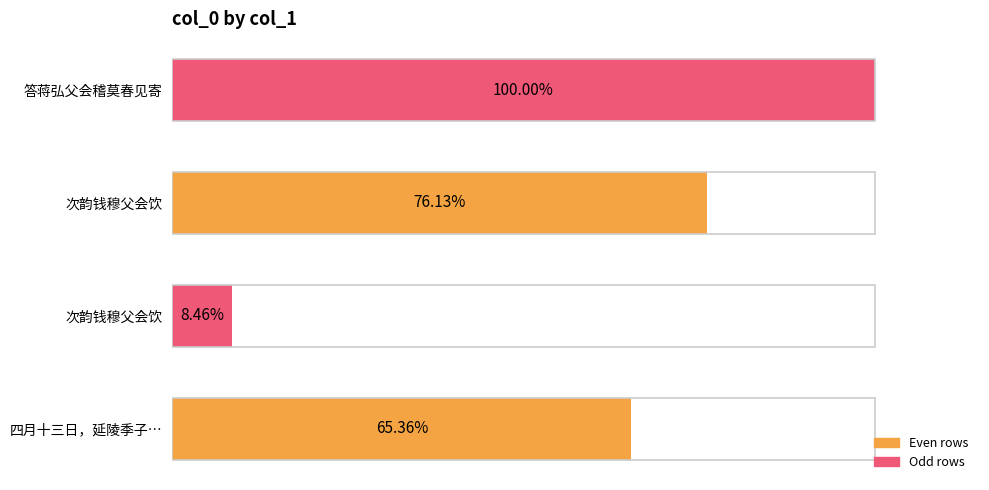

Are the bars horizontal?

Yes